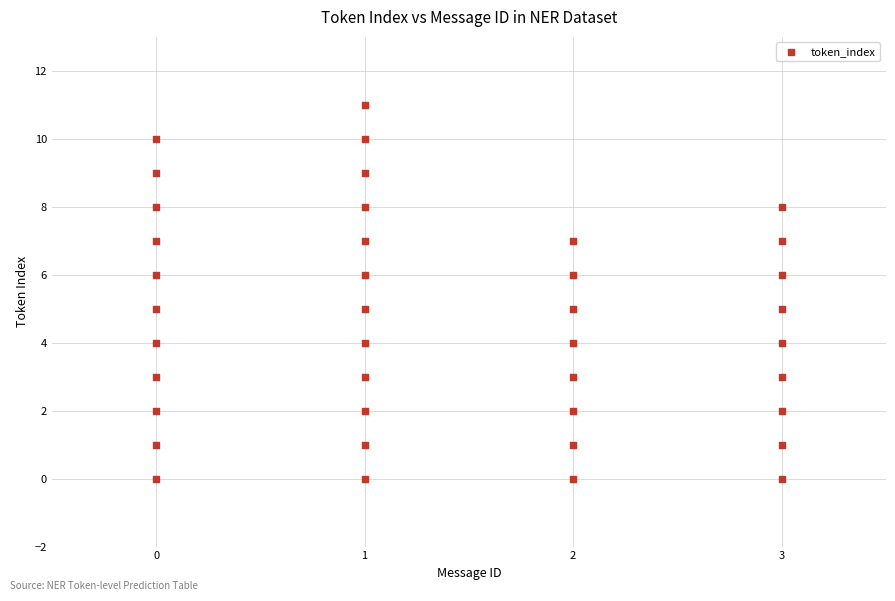

What is the range of Y values (max minus min)?

11